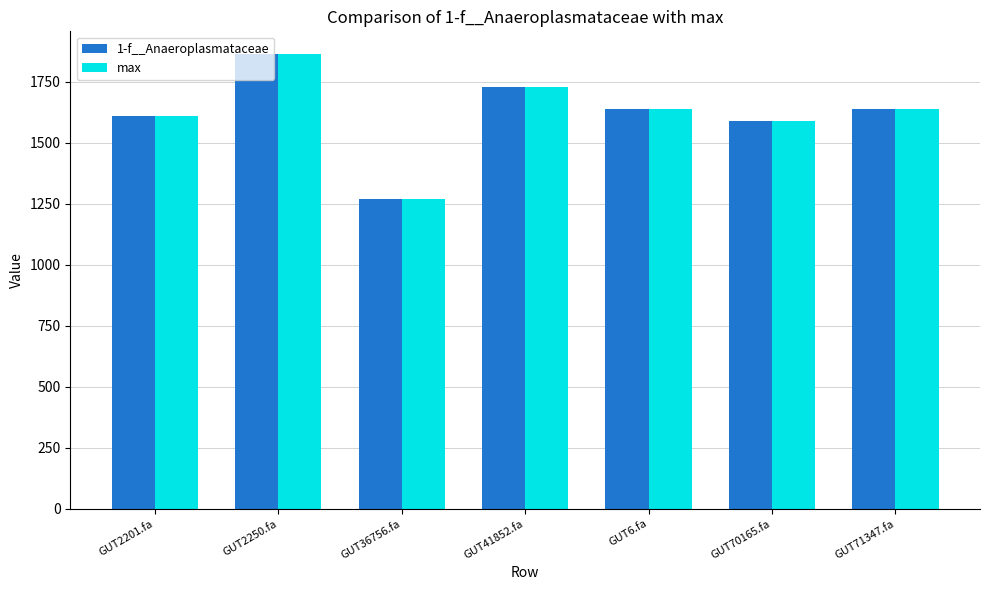

True or false: max has a value of 1610.1 at GUT2201.fa.

True